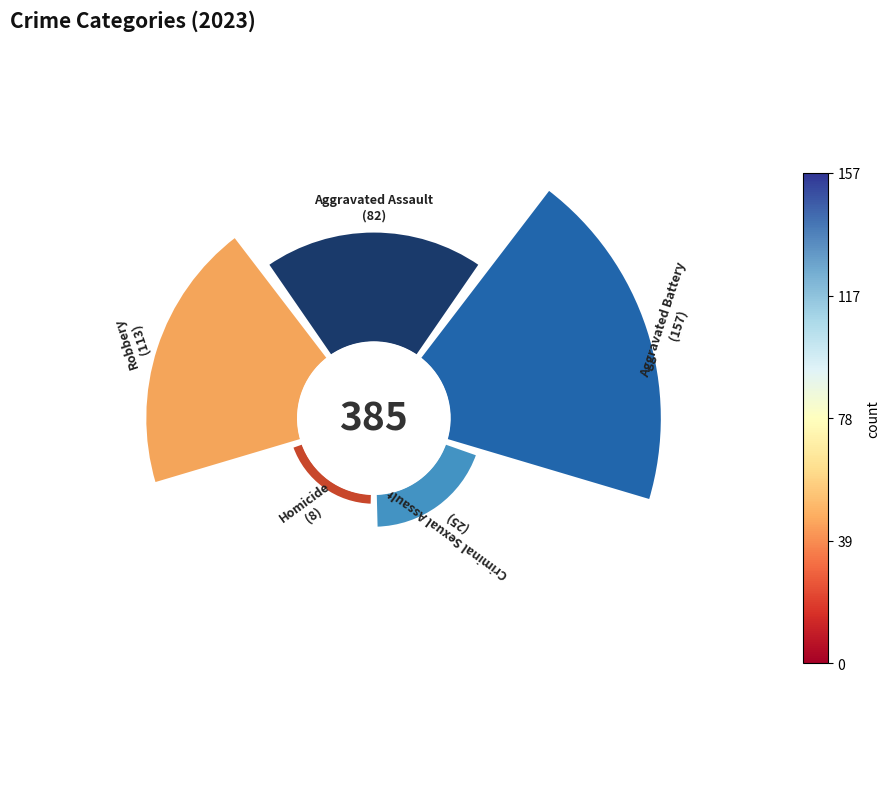

To the nearest percent, what is the difference between the largest and smallest slice percentages?

39%